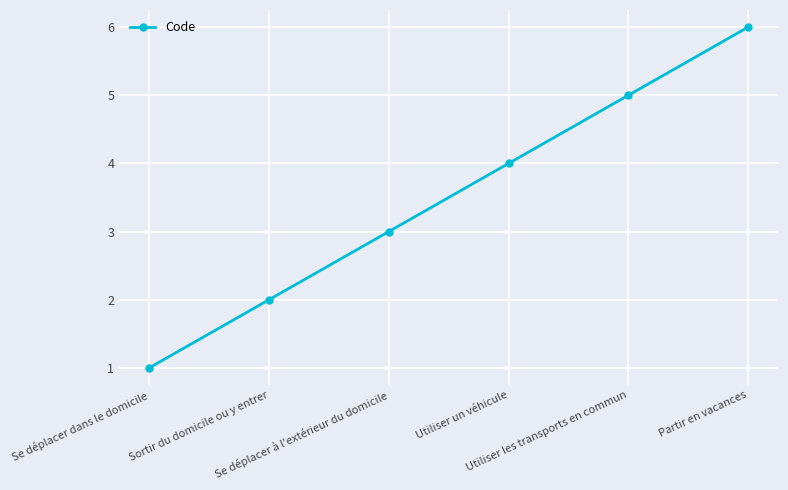

What is the value of the 4th point from the left?

4